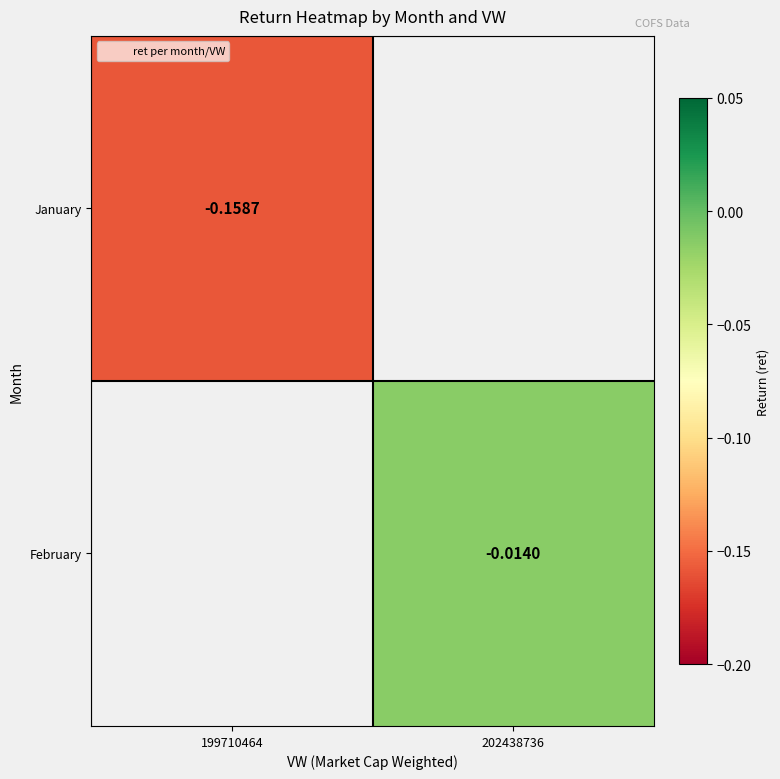

What is the total value across all series at 199710464?

-0.2